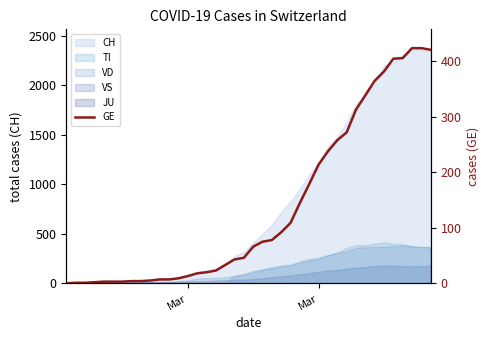

How many data points are less than 66?

20